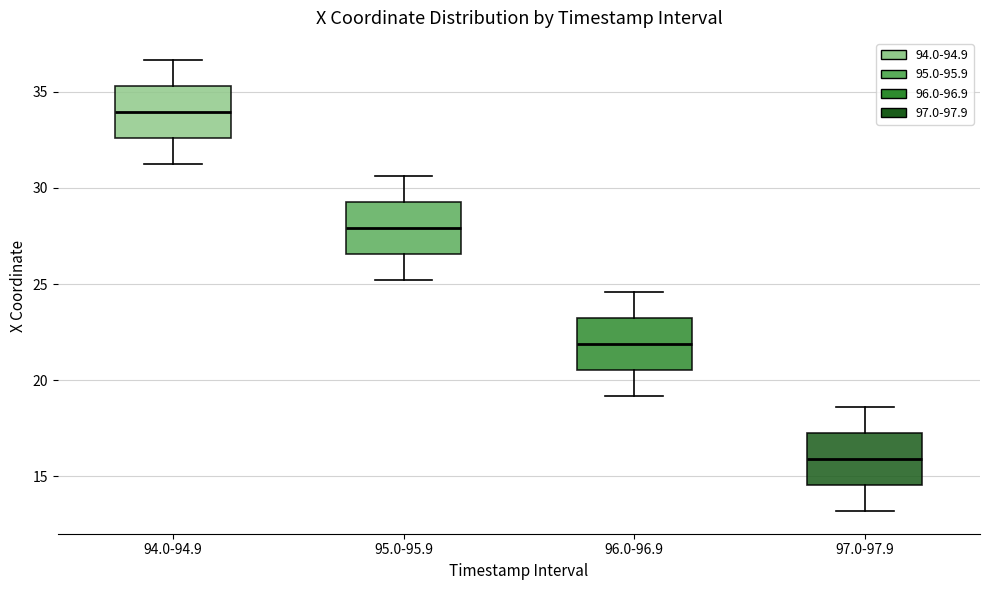

Reading left to right, read every box against the y-axis: the position of its median line, the range the box covers, and the ends of its whiskers. The values are not printed on the chart, so give them approximately, as read against the axis.

94.0-94.9: median 34.0, box 32.5 to 35.5, whiskers 31.0 to 36.5
95.0-95.9: median 28.0, box 26.5 to 29.5, whiskers 25.0 to 30.5
96.0-96.9: median 22.0, box 20.5 to 23.5, whiskers 19.0 to 24.5
97.0-97.9: median 16.0, box 14.5 to 17.0, whiskers 13.0 to 18.5